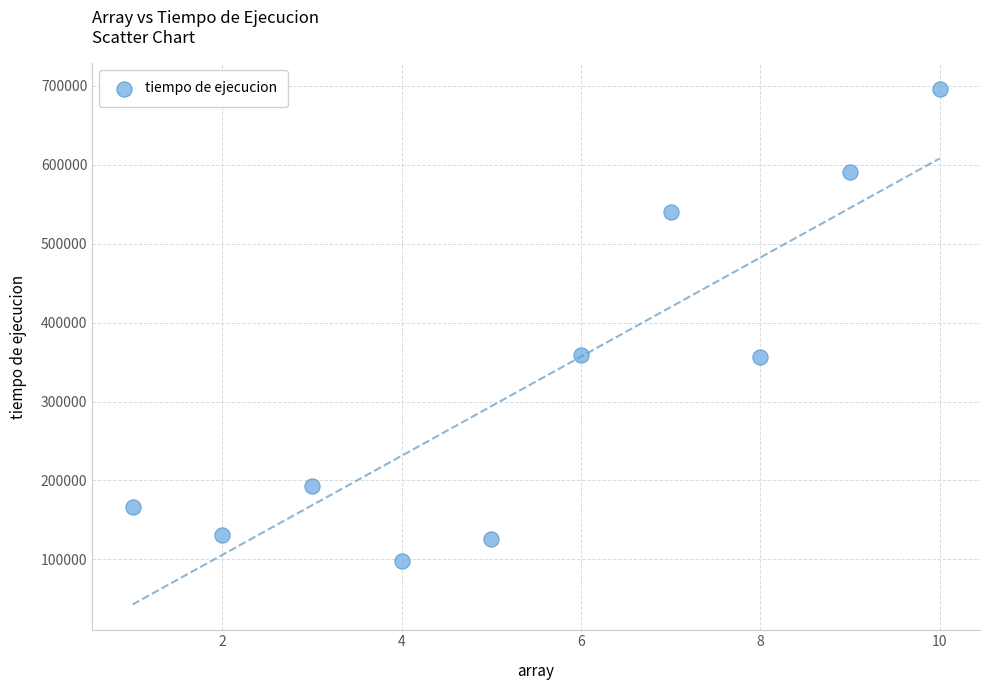

What is the average X value?

6